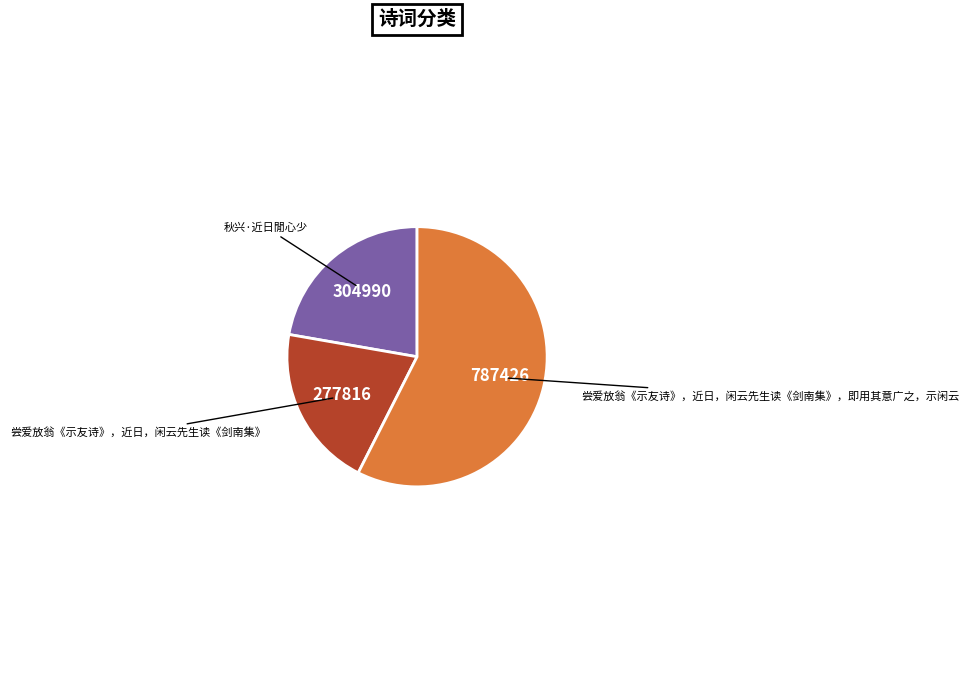

Does any single category account for the majority?

Yes